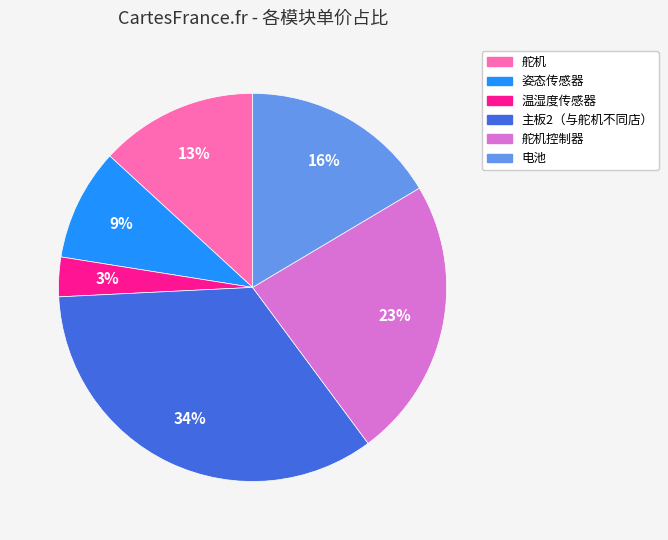

How many segments does this pie chart have?

6